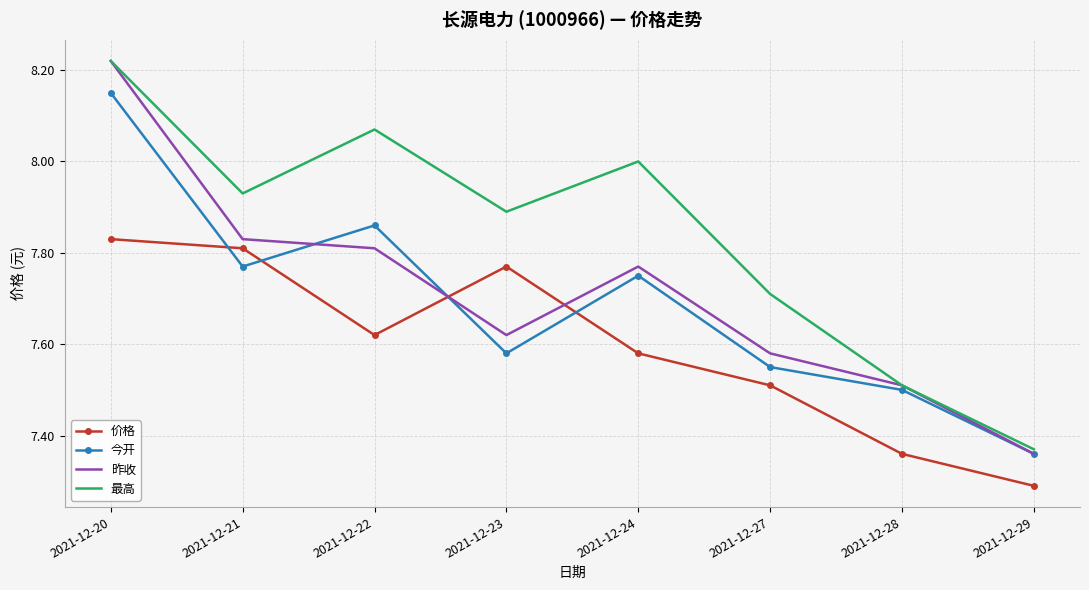

What is the difference between the highest and lowest values at 2021-12-24?

0.4